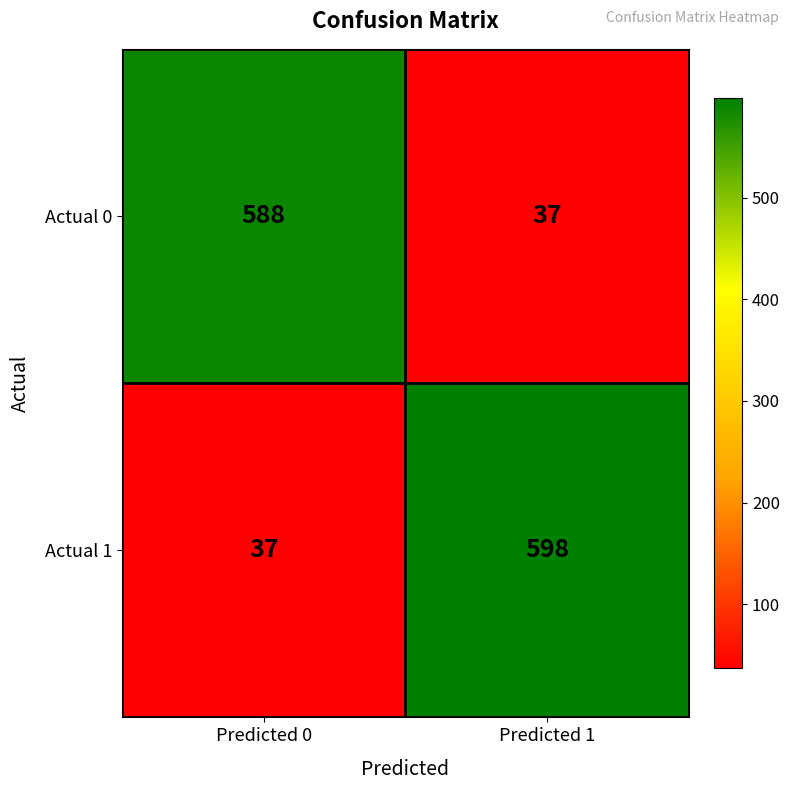

What is the difference between the highest and lowest values at Predicted 0?

551